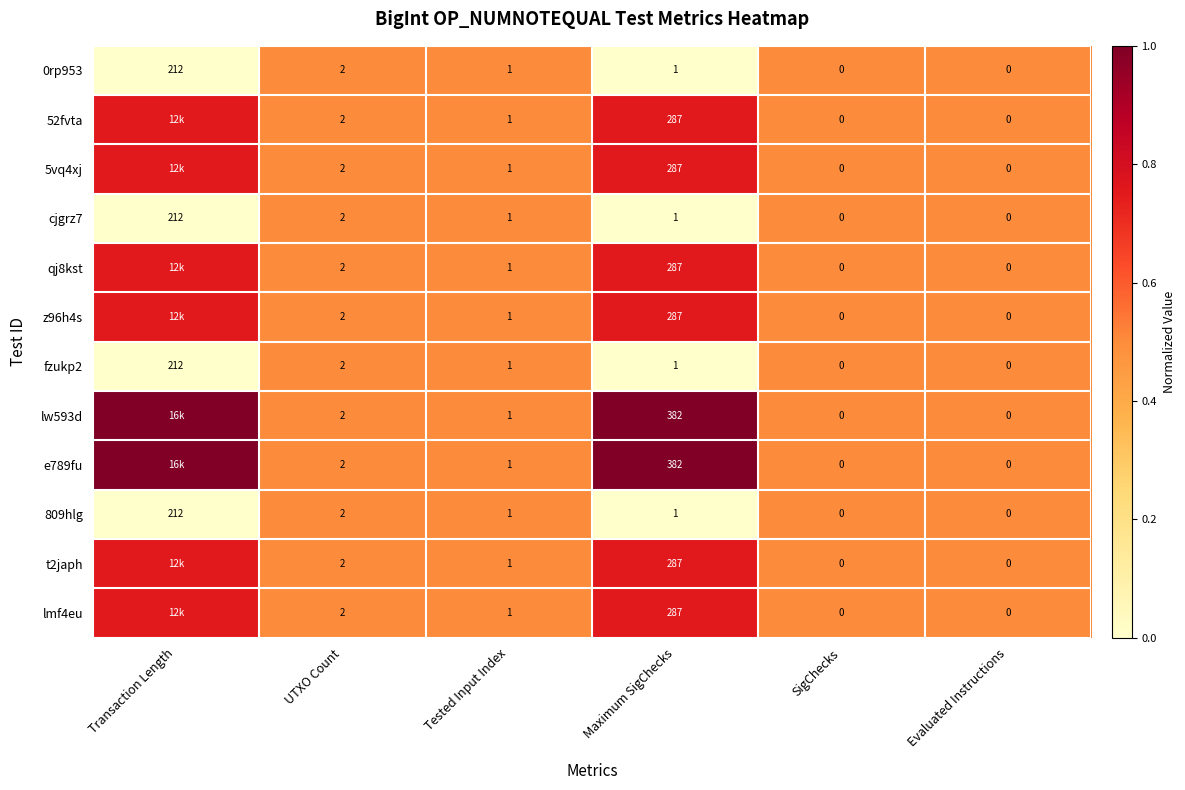

List the series in order of their peak value, lowest first.

0rp953, cjgrz7, fzukp2, 809hlg, 52fvta, 5vq4xj, qj8kst, z96h4s, t2japh, lmf4eu, lw593d, e789fu